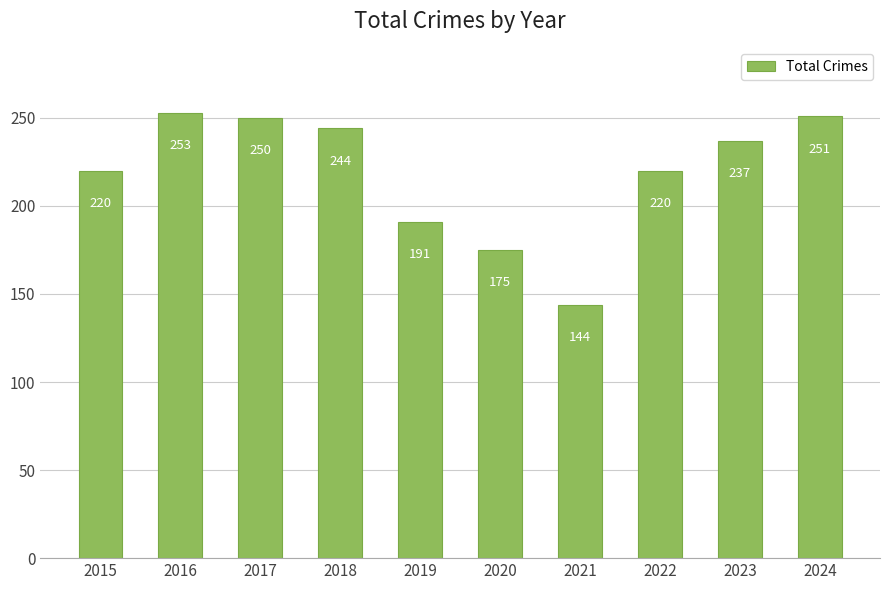

True or false: the data shows 144 at 2021.

True